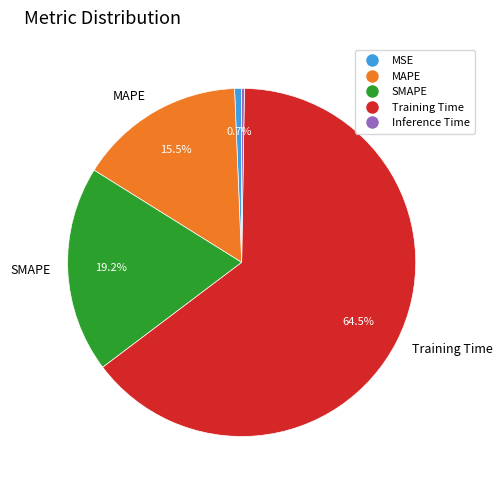

Combined, do SMAPE and Training Time account for over 50%?

Yes